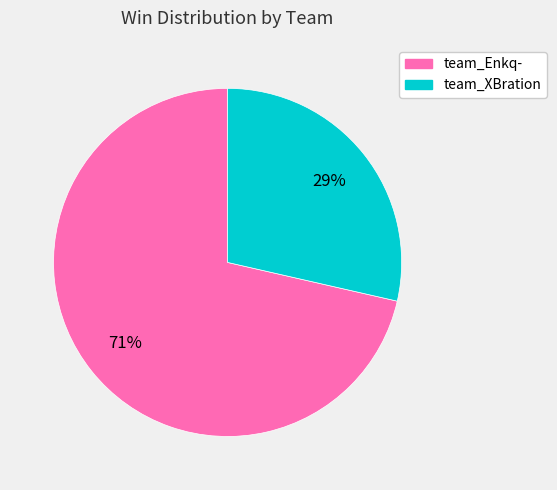

How many segments does this pie chart have?

2